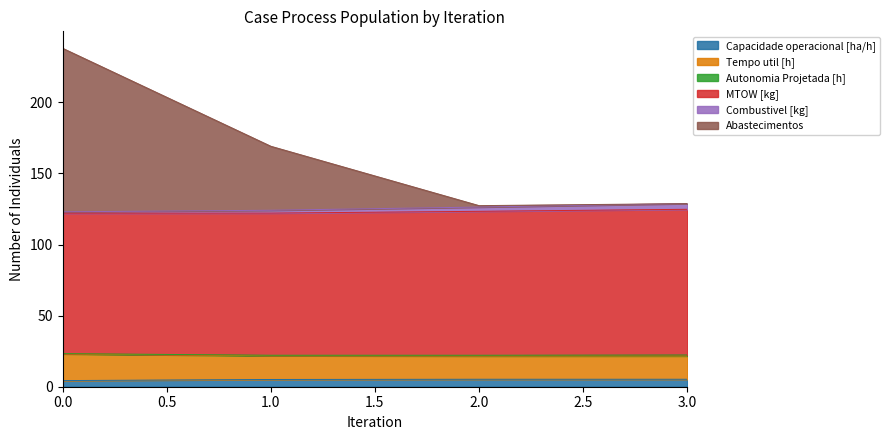

Is the value of Abastecimentos at 1 greater than the value of Tempo util [h] at 1?

Yes